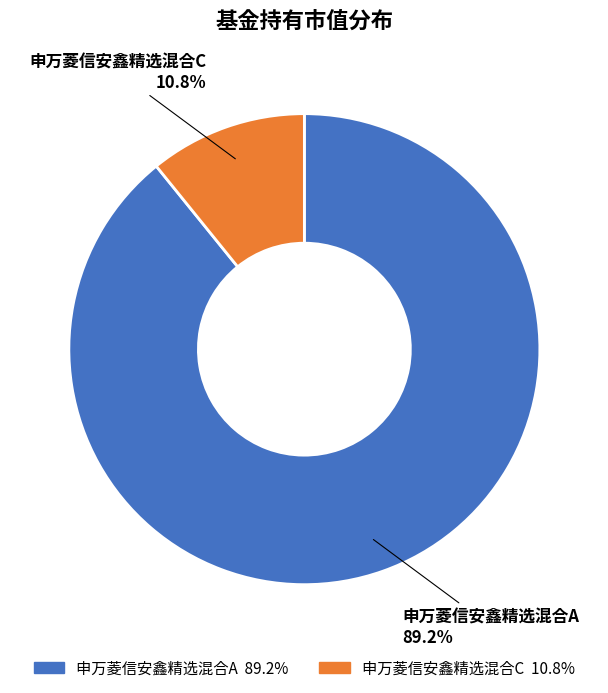

Does any single category account for the majority?

Yes